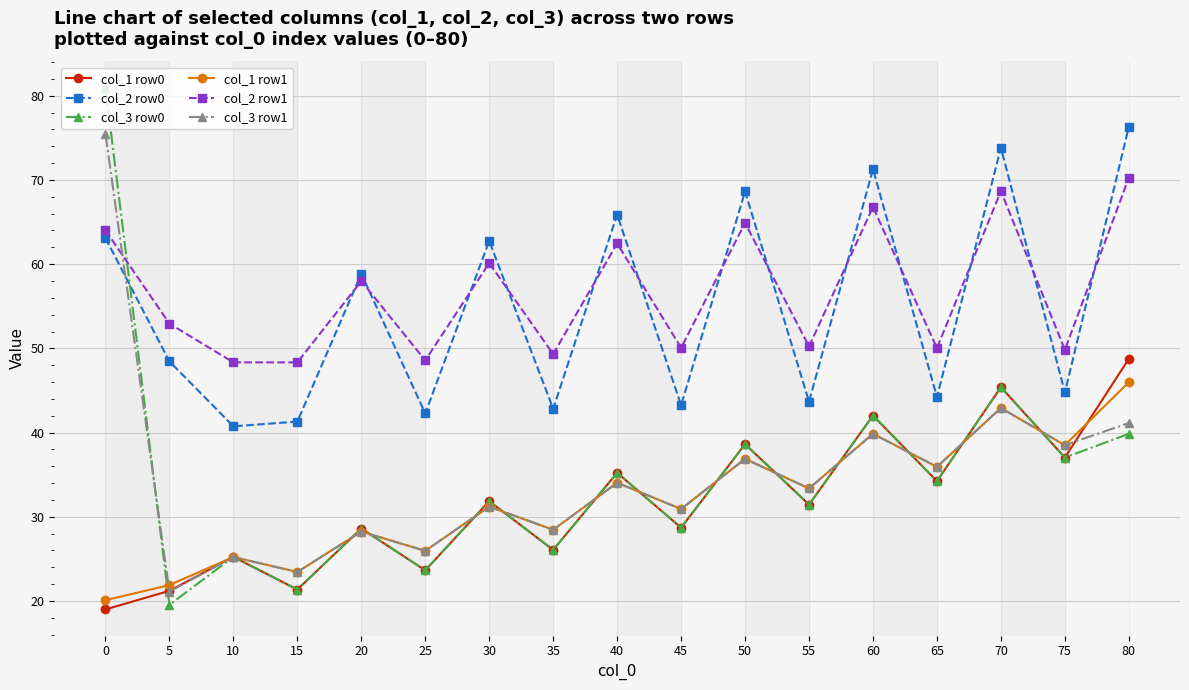

What is the sum of all col_1 row0 values?

538.4